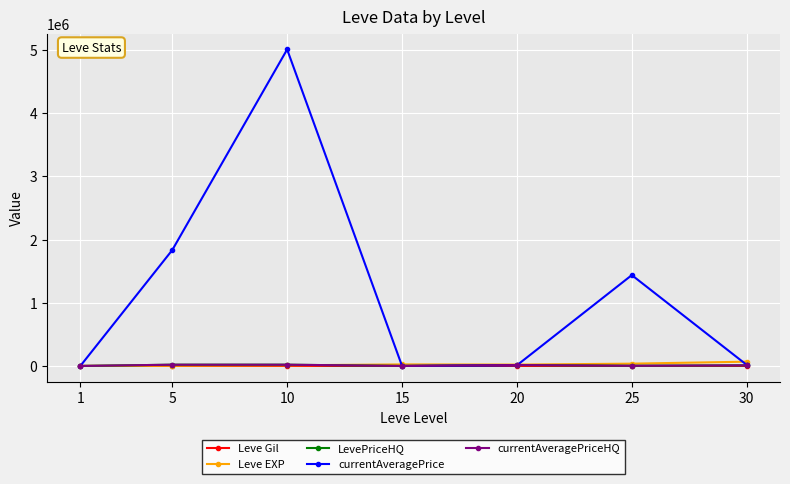

At which category is the sum across all series the highest?

10